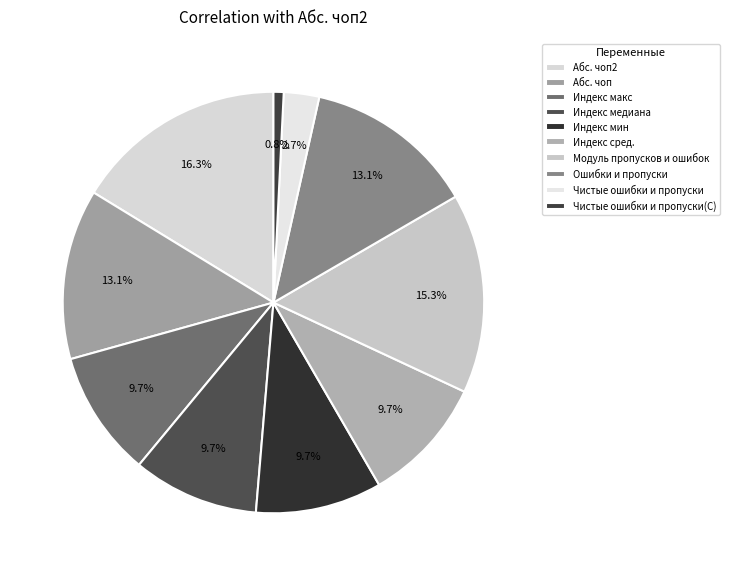

What percentage is the Индекс мин slice, to the nearest percent?

10%